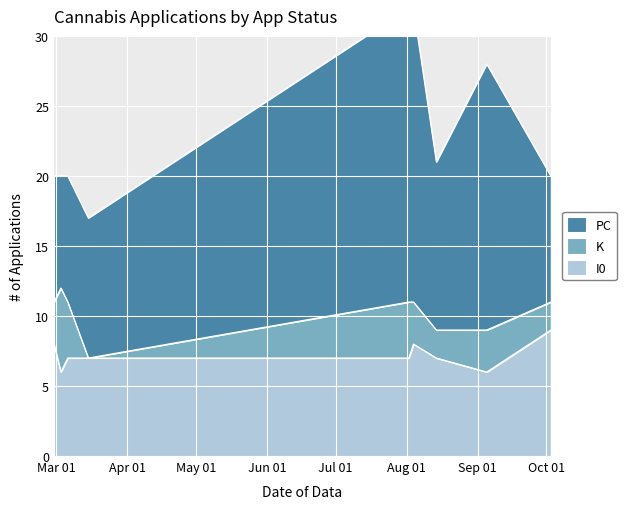

What is the maximum value for I0?

9